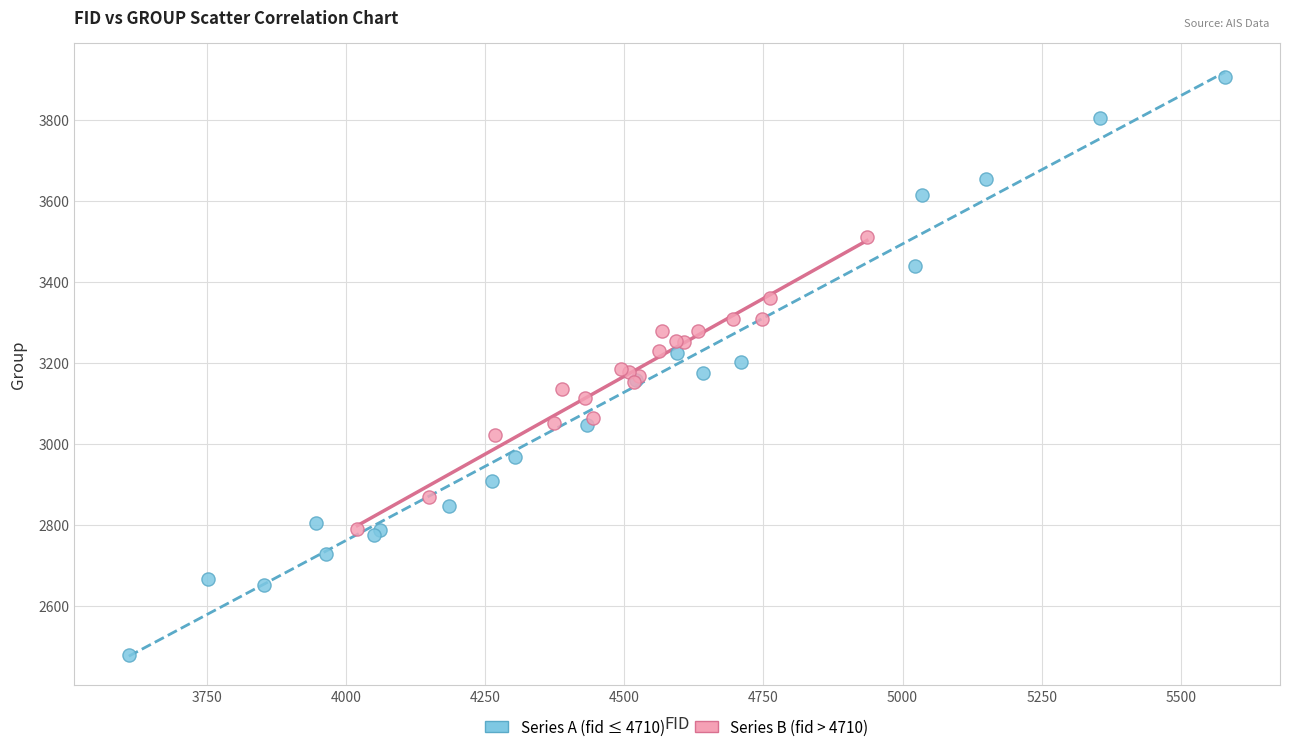

Which series reaches the minimum Y coordinate?

Series A (fid ≤ 4710)